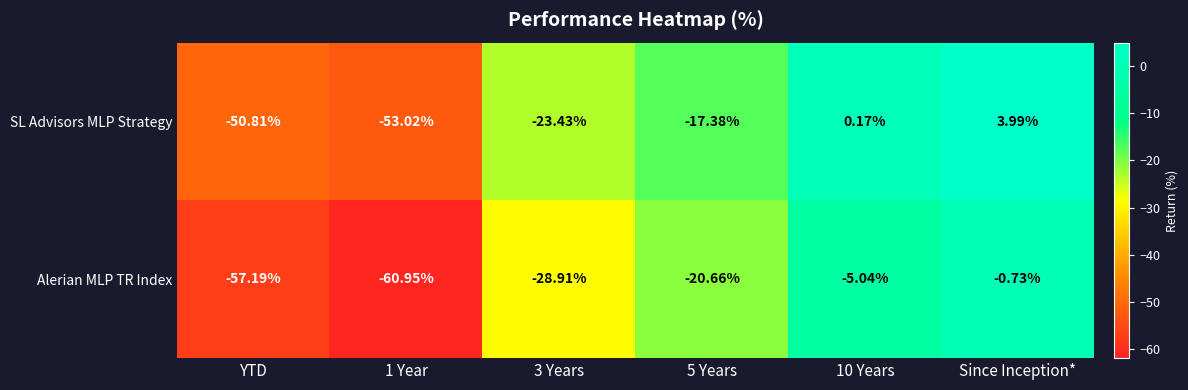

How many categories are shown in the chart?

6